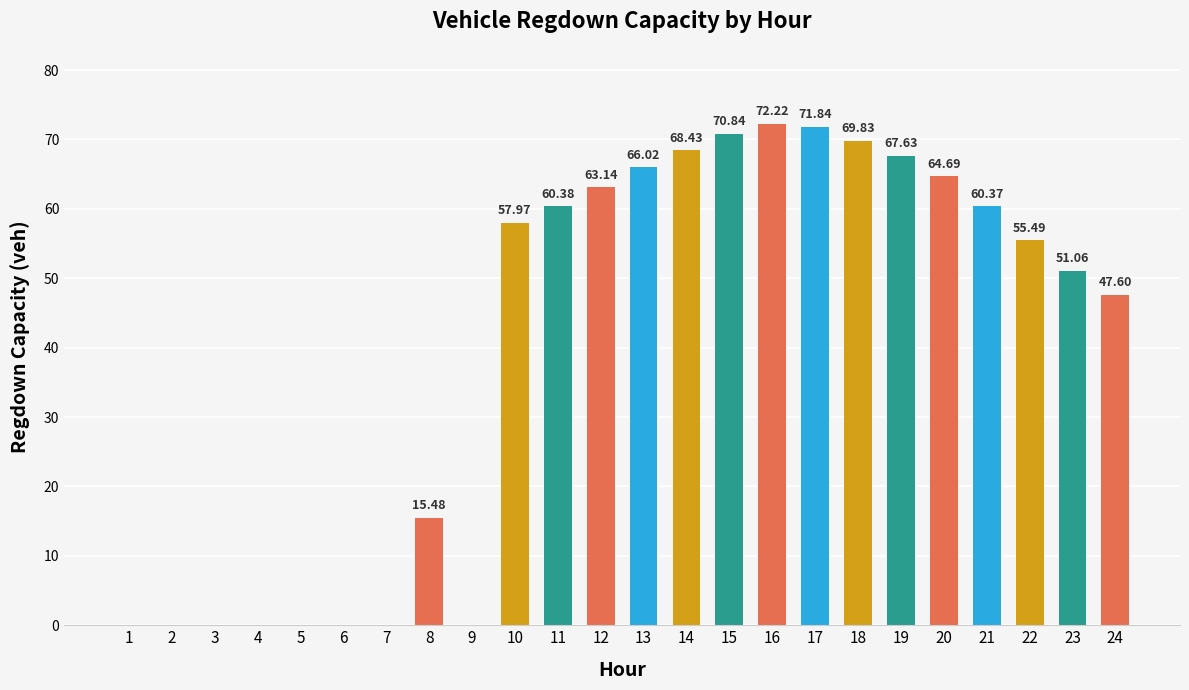

Approximately how many times larger is the value at 12 compared to 17?

0.9